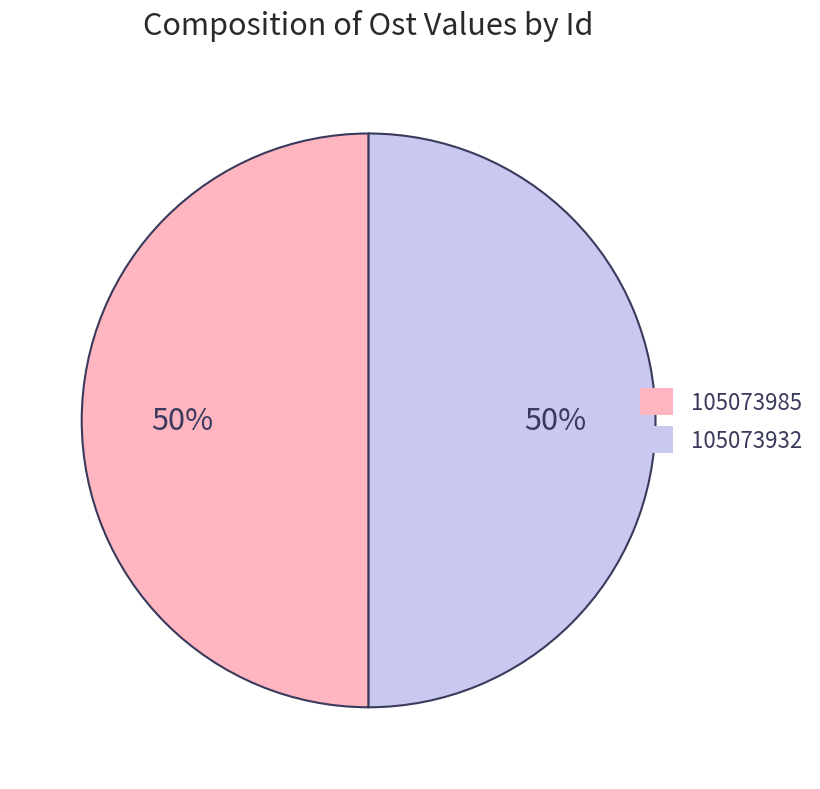

Combined, do 105073932 and 105073985 account for over 50%?

Yes